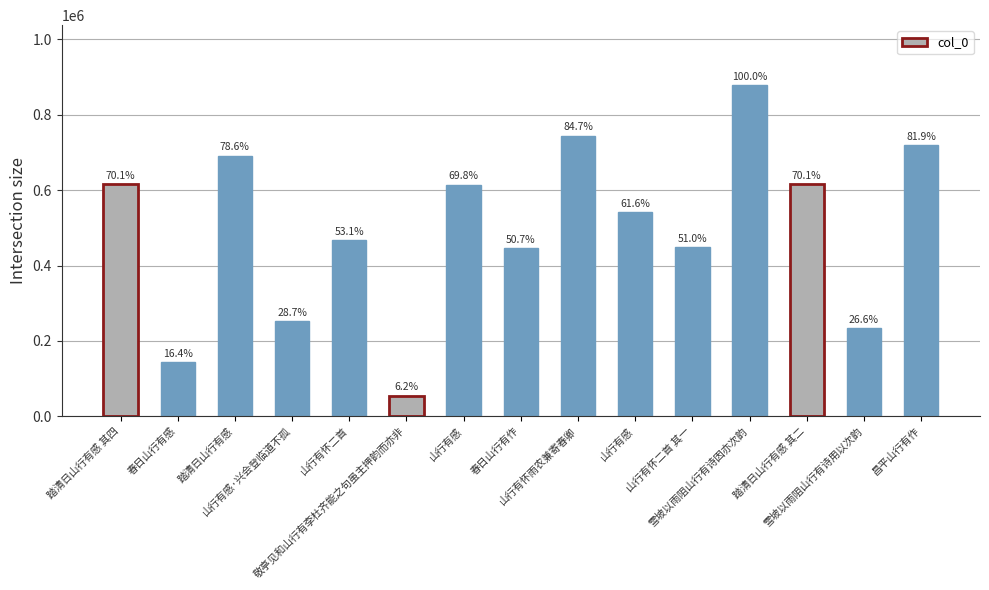

Between 山行有怀雨农兼寄春卿 and 踏清日山行有感 其四, which is larger?

山行有怀雨农兼寄春卿